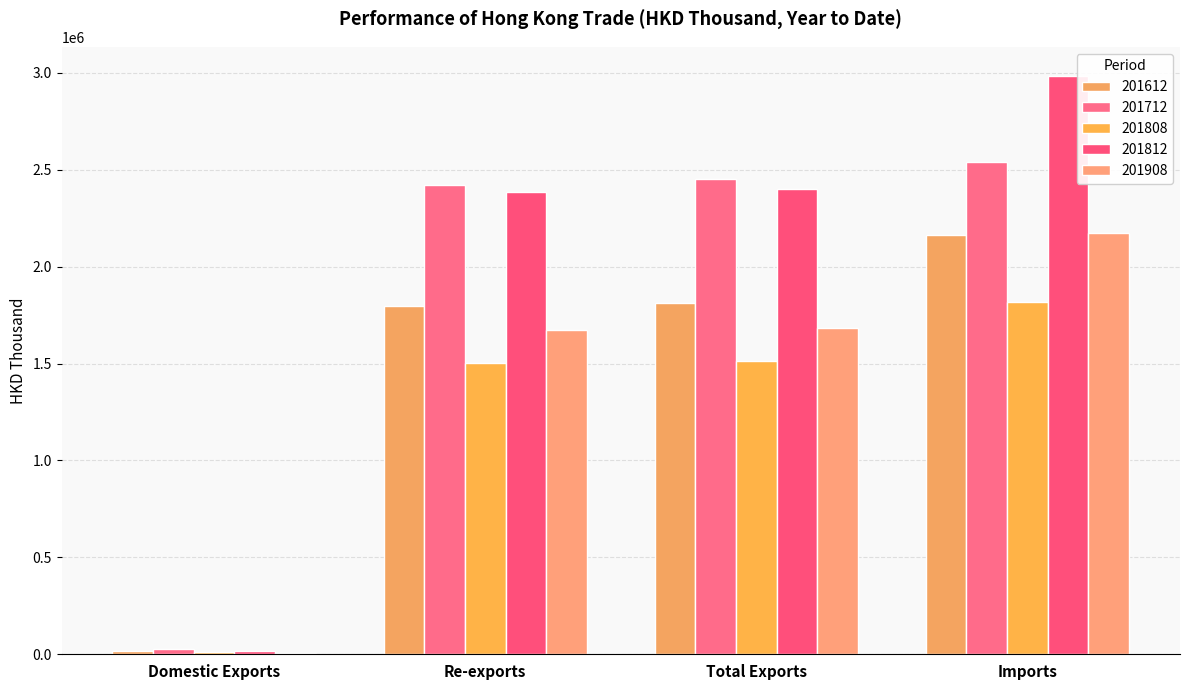

Which category has the highest value across all series?

Imports